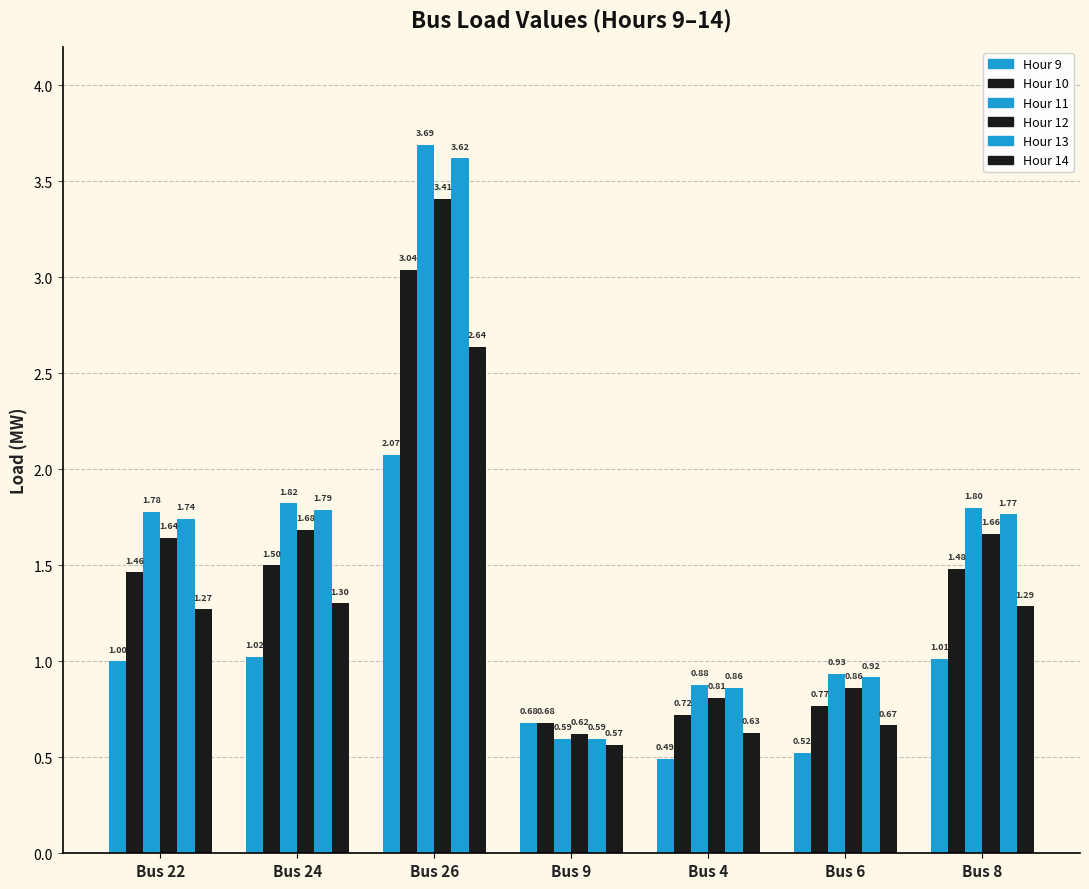

Count the number of data series in this chart.

6